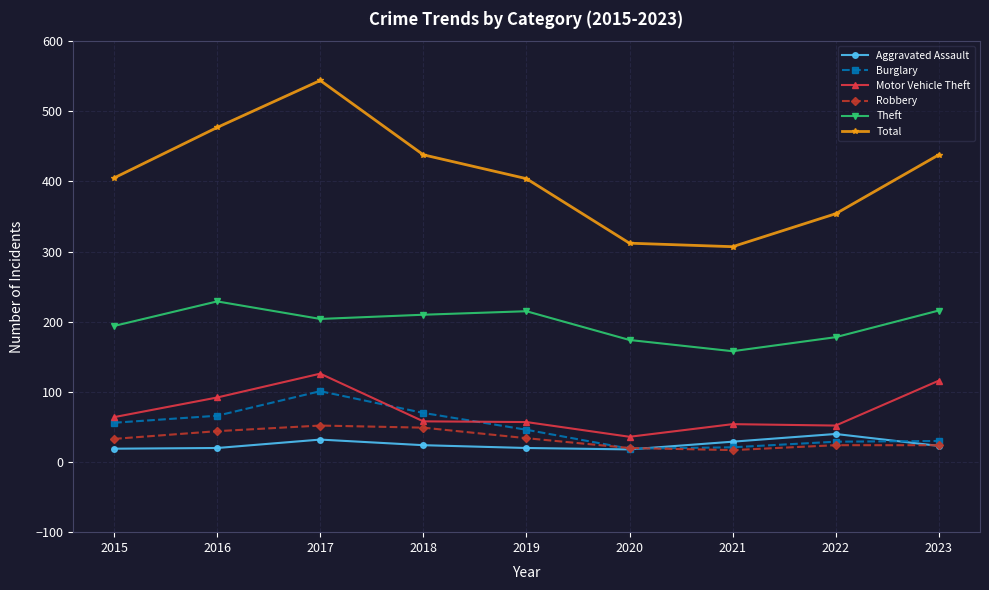

The value of Theft at 2022 is 61. True or false?

False